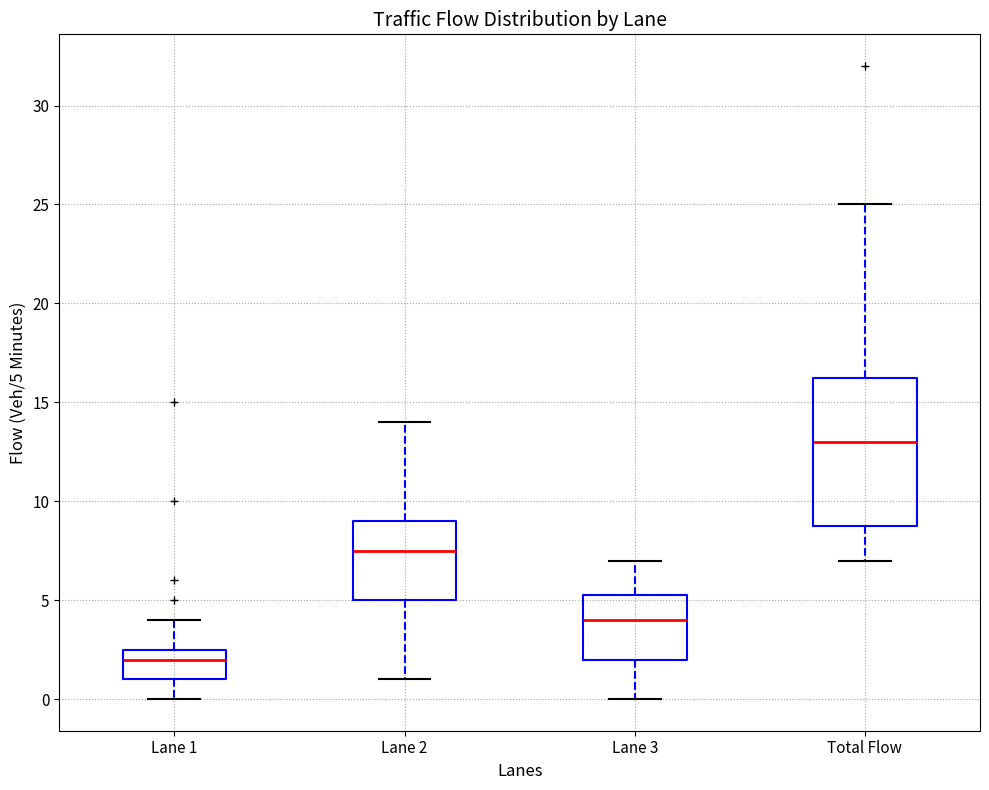

Comparing the boxes themselves (not the whiskers), which one is the tallest?

Total Flow